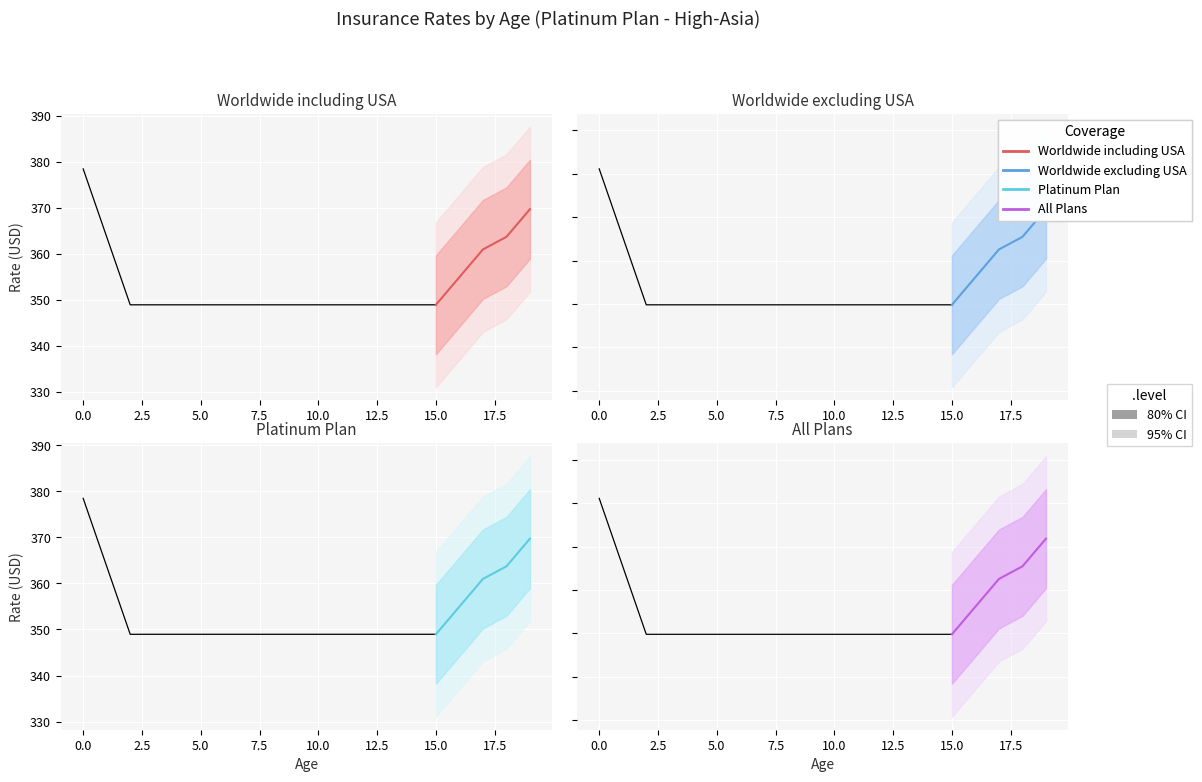

Which series has the largest total across all categories?

Worldwide including USA